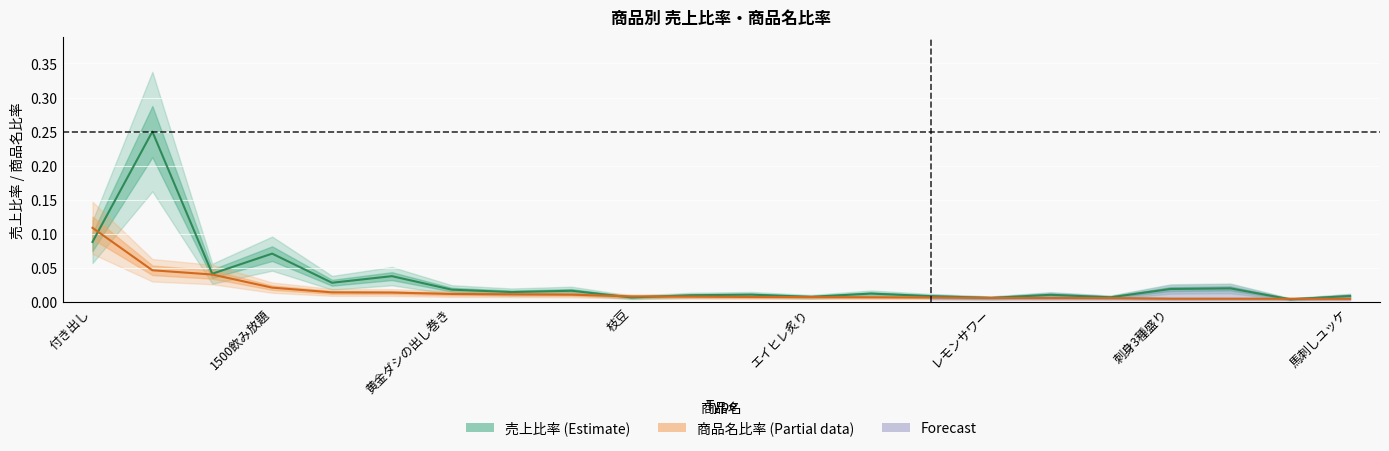

List the series in order of their overall mean, lowest first.

商品名比率 (Partial), 売上比率 (Estimate)